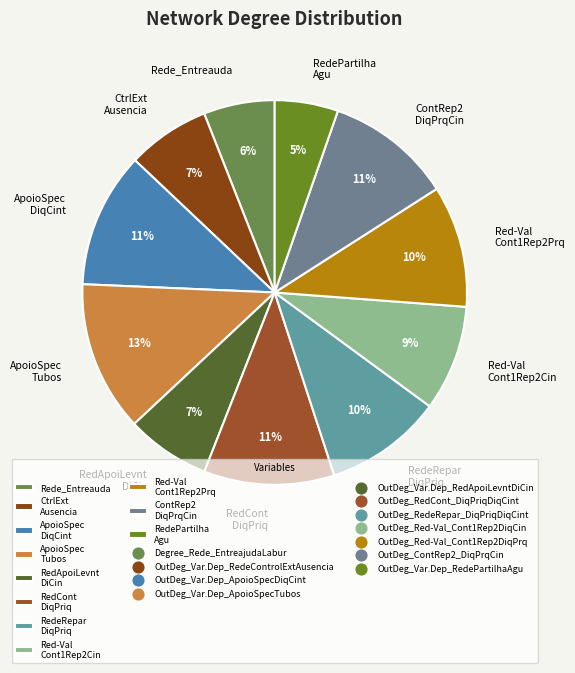

To the nearest percent, what is the difference between the RedCont DiqPriq and ApoioSpec Tubos slice percentages?

2%